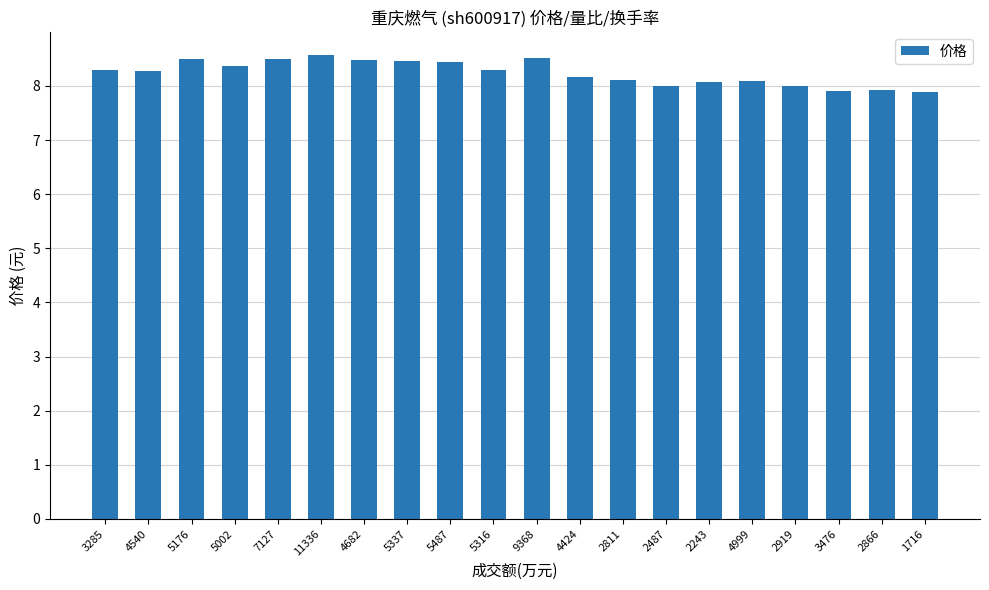

What position from the left is 5002?

4